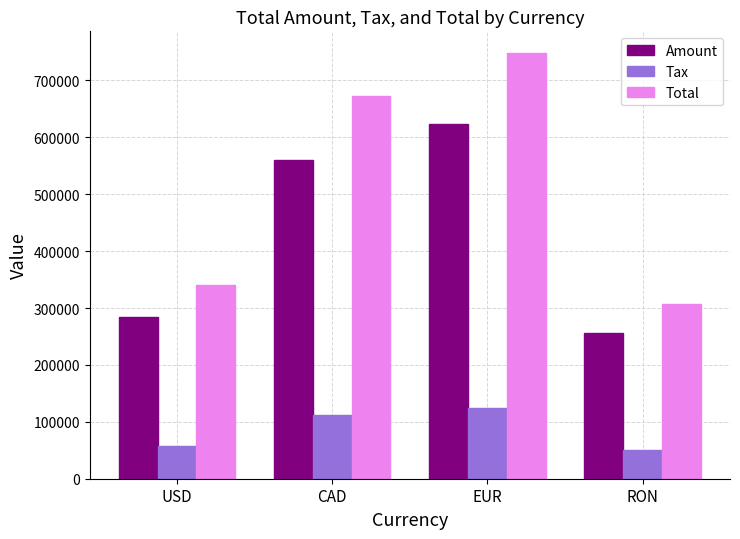

Reading right to left, what are all the values shown in this chart?

Amount: 255925.0	624099.0	560266.0	284011.0
Tax: 51185.0	124711.8	112053.2	56802.2
Total: 307110.0	748871.0	672319.2	340813.4